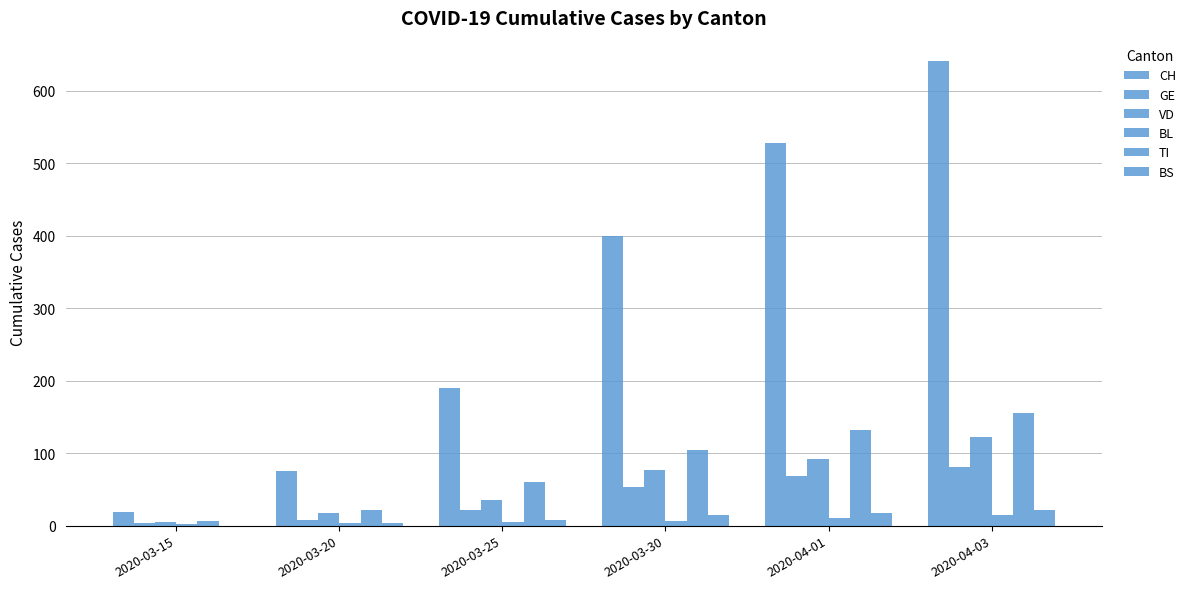

Reading left to right, list all the values displayed in this chart.

CH: 2020-03-15=19	2020-03-20=75	2020-03-25=190	2020-03-30=399	2020-04-01=528	2020-04-03=641
GE: 2020-03-15=3	2020-03-20=8	2020-03-25=21	2020-03-30=53	2020-04-01=69	2020-04-03=81
VD: 2020-03-15=5	2020-03-20=18	2020-03-25=36	2020-03-30=77	2020-04-01=92	2020-04-03=123
BL: 2020-03-15=2	2020-03-20=3	2020-03-25=5	2020-03-30=7	2020-04-01=11	2020-04-03=14
TI: 2020-03-15=6	2020-03-20=22	2020-03-25=60	2020-03-30=105	2020-04-01=132	2020-04-03=155
BS: 2020-03-15=0	2020-03-20=4	2020-03-25=8	2020-03-30=15	2020-04-01=18	2020-04-03=21